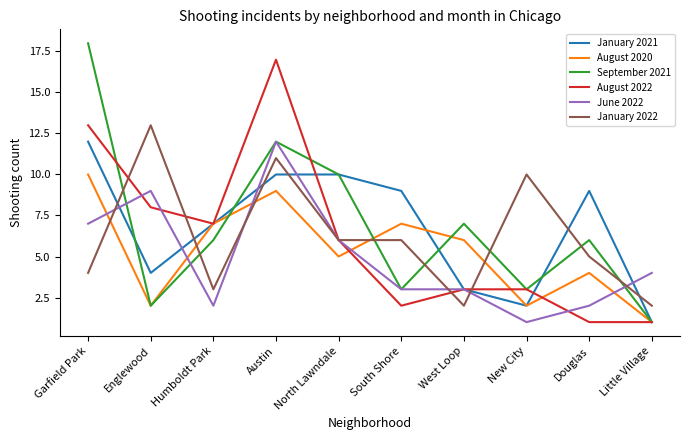

True or false: August 2020 and January 2022 cross at least once.

True